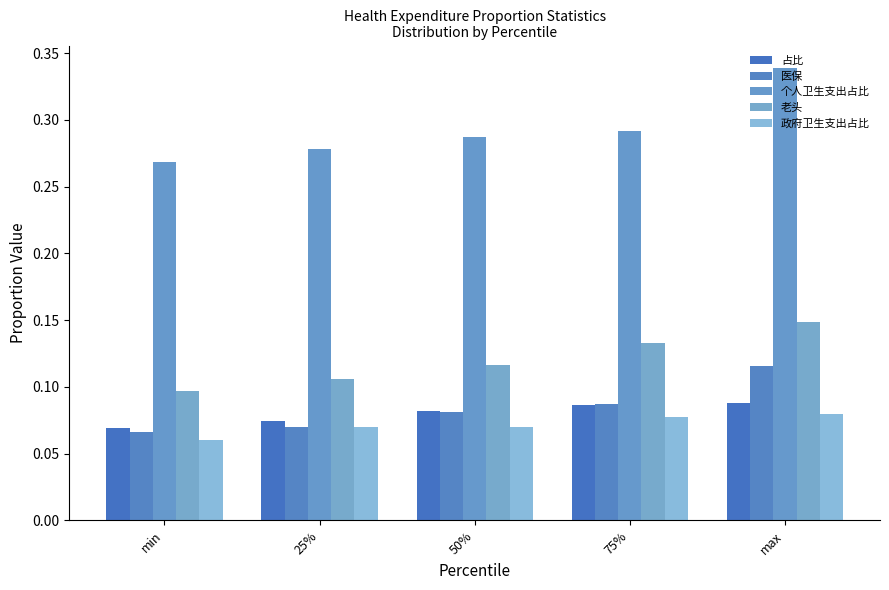

What is the minimum value for 占比?

0.1